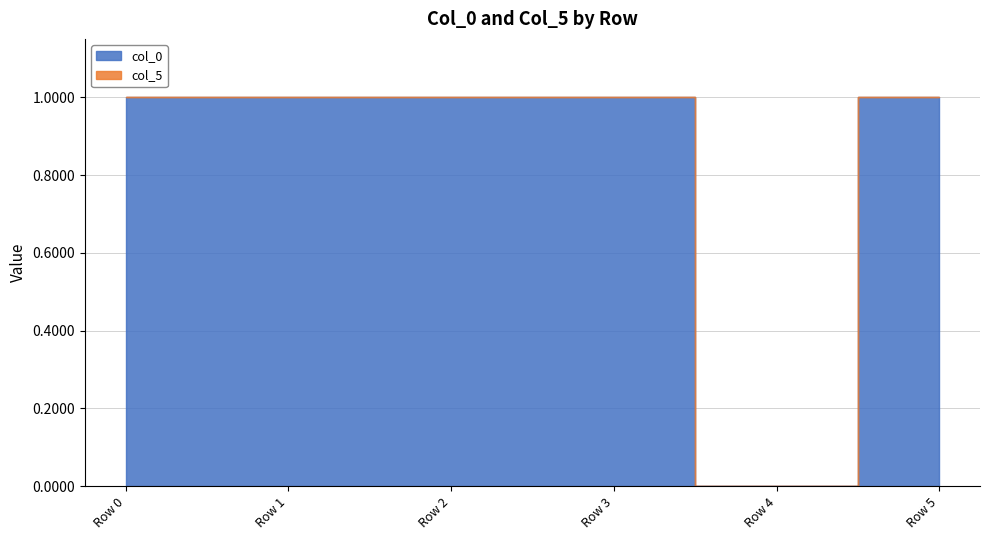

How many interior local peaks does the col_0 series have?

1